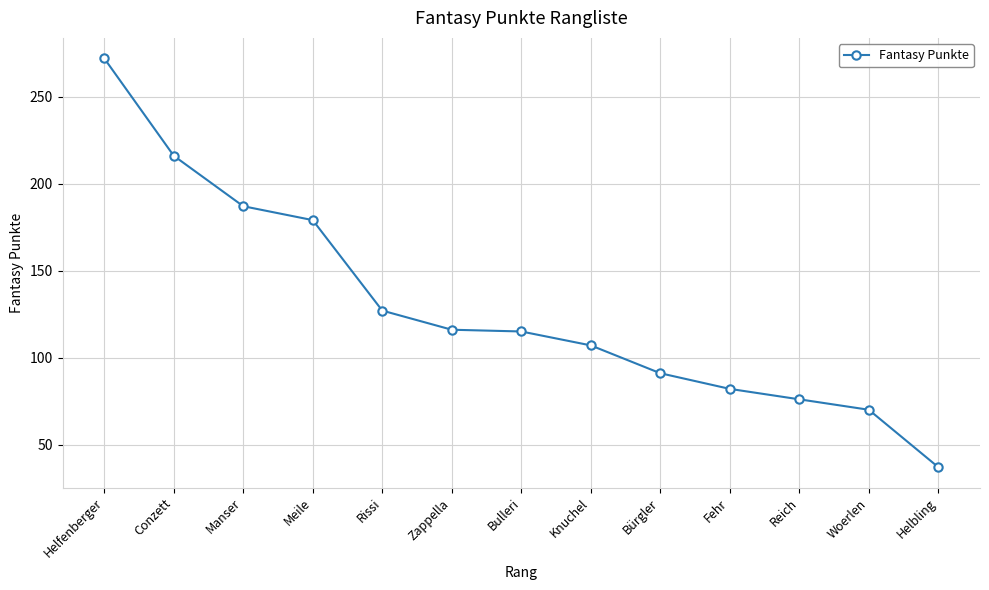

What is the label of the 2nd point from the left?

Conzett